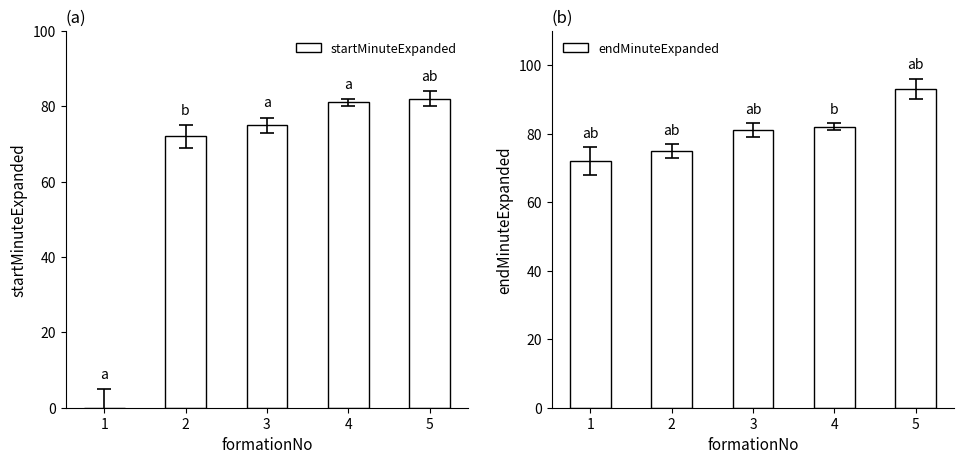

What are all the series names shown in the legend?

startMinuteExpanded, endMinuteExpanded